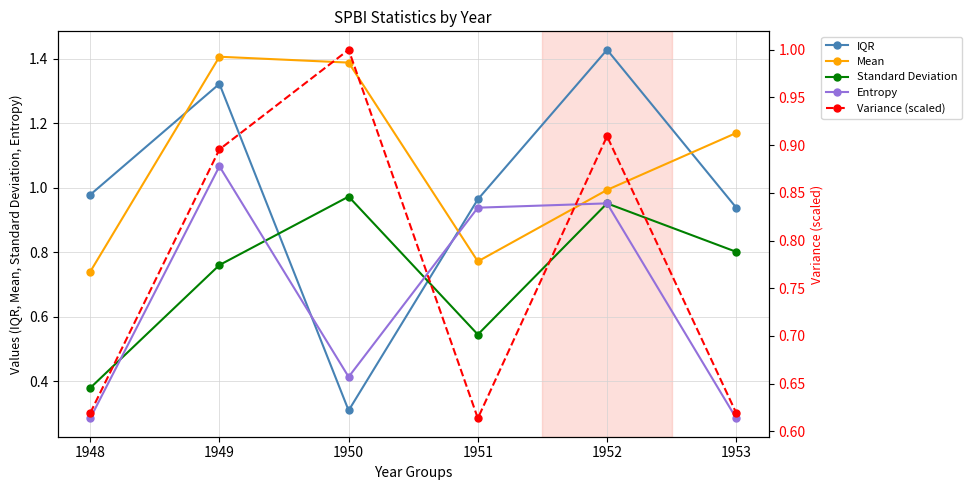

Where do Variance (scaled) and IQR first cross each other?

1949 and 1950